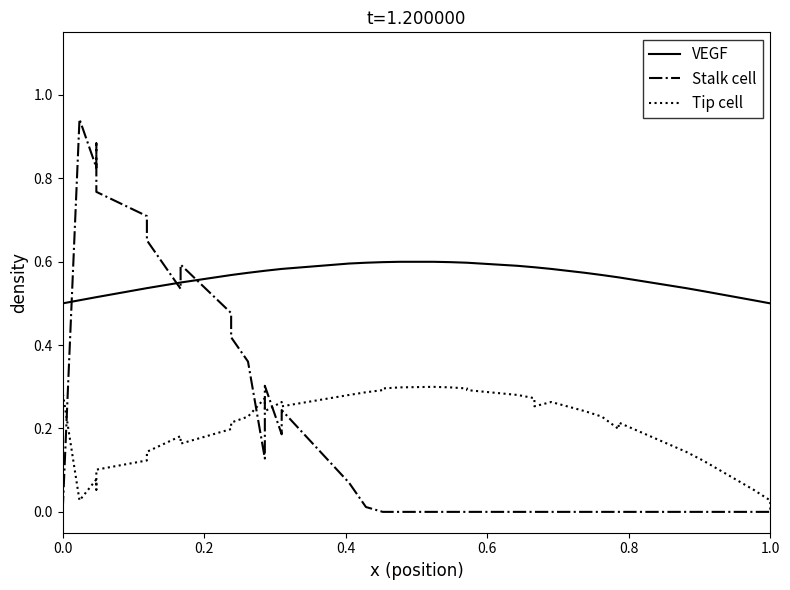

True or false: Stalk cell has more than 1 interior local peaks.

True